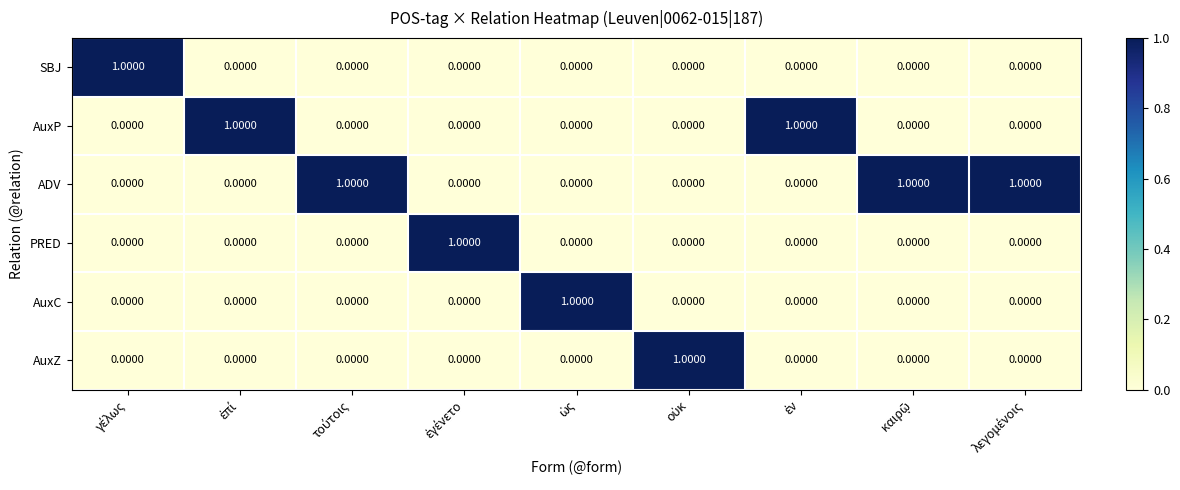

At how many categories does at least one series exceed 0?

9